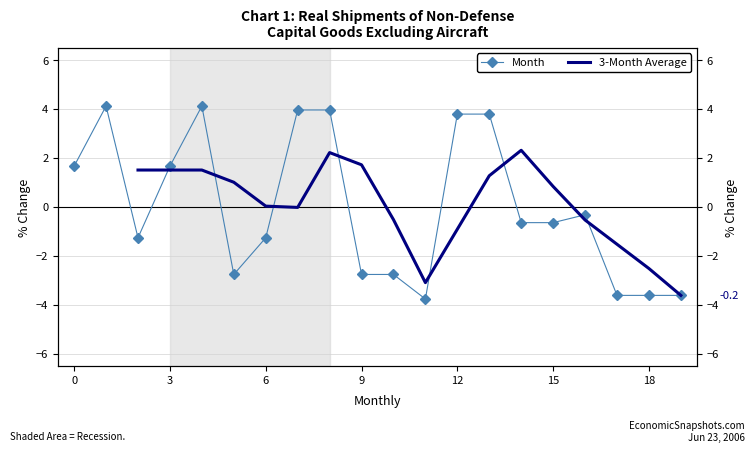

At which label is Month closest to 0?

16